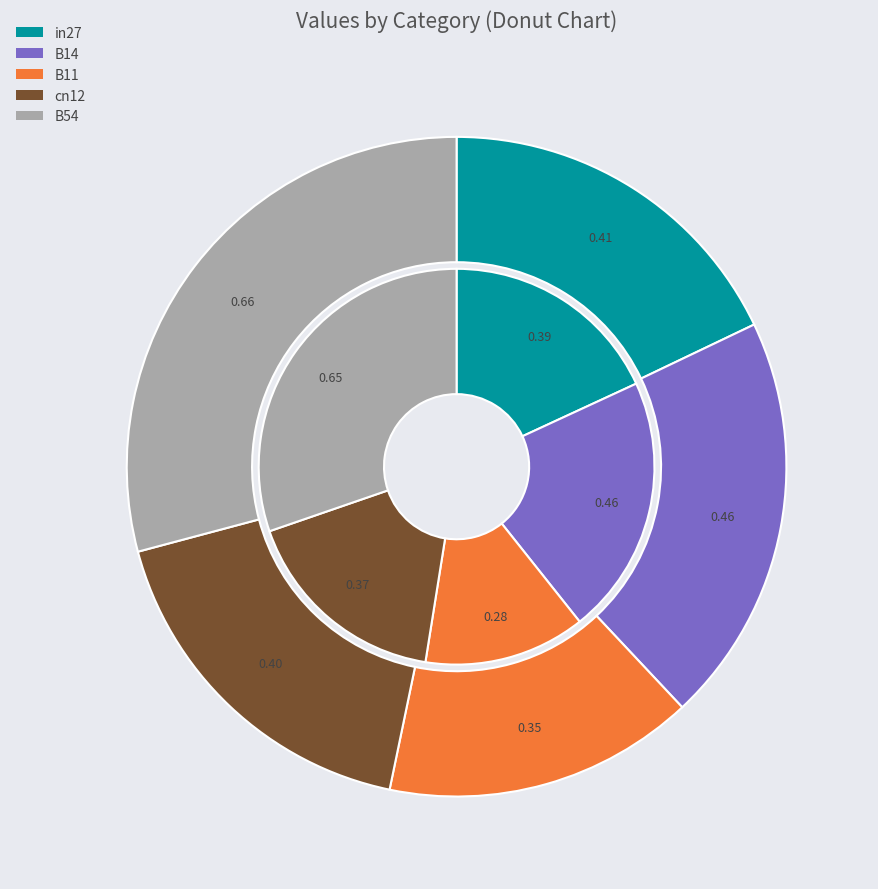

Which slice is the largest?

B54